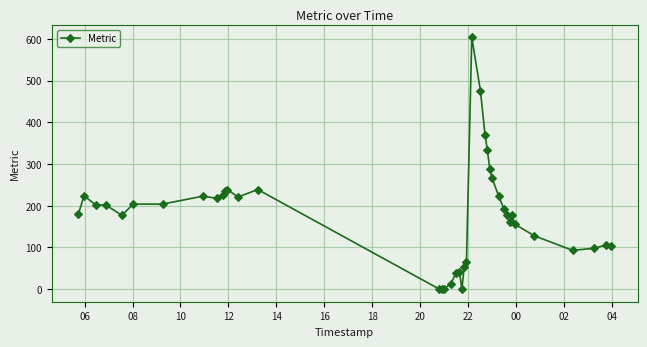

What is the maximum value shown in the chart?

604